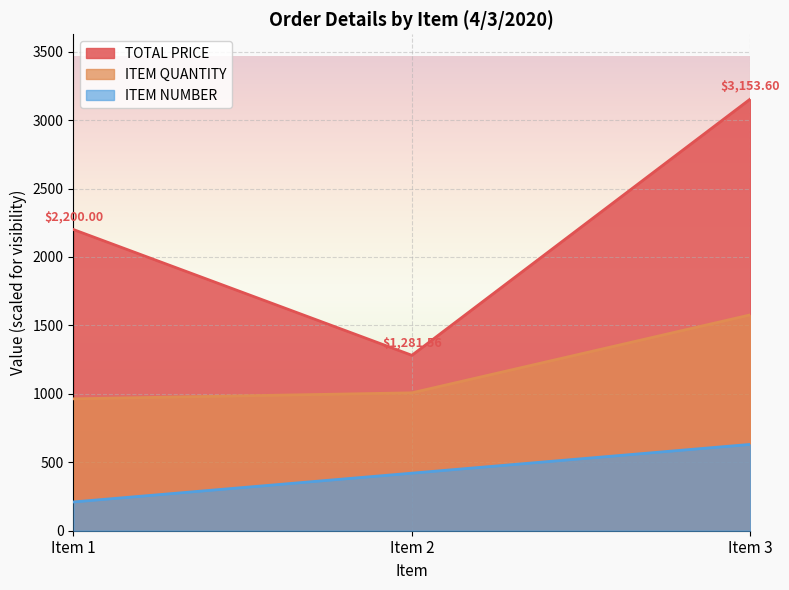

The TOTAL PRICE series shows 3153.6 at Item 3. True or false?

True